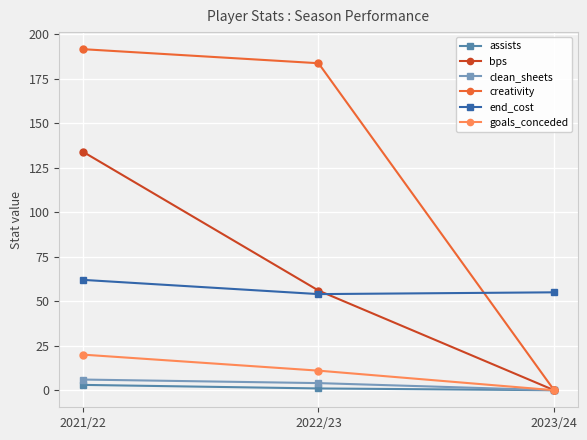

At which category is the sum across all series the highest?

2021/22